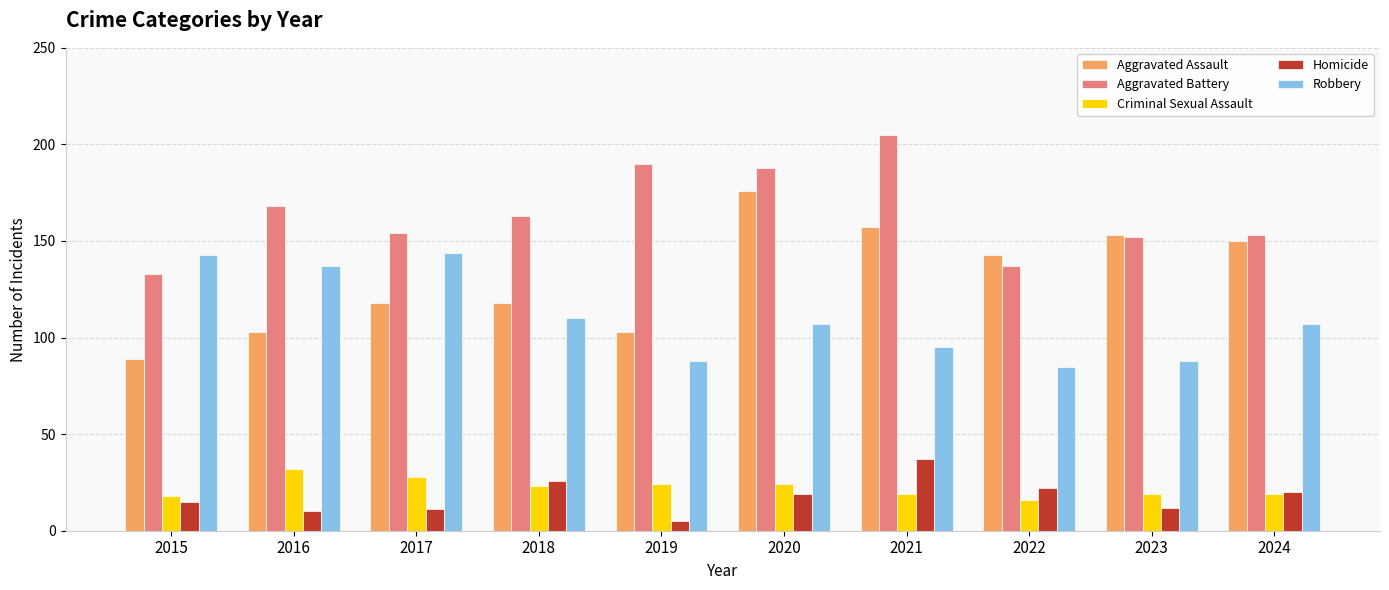

How many groups of bars are there?

10